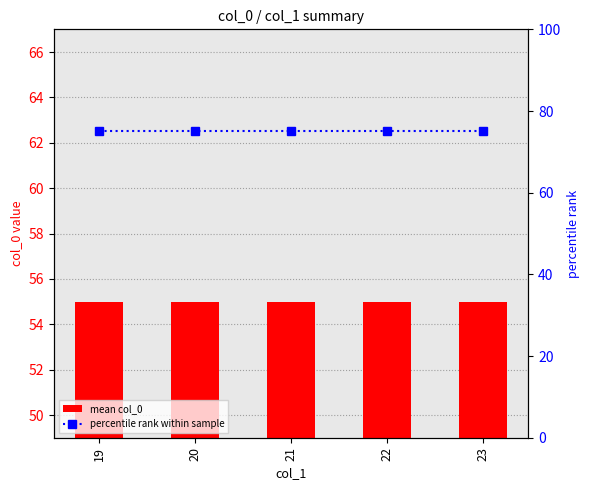

Reading left to right, transcribe all the data shown in this chart.

mean col_0: 19=55	20=55	21=55	22=55	23=55
percentile rank within sample: 19=75	20=75	21=75	22=75	23=75